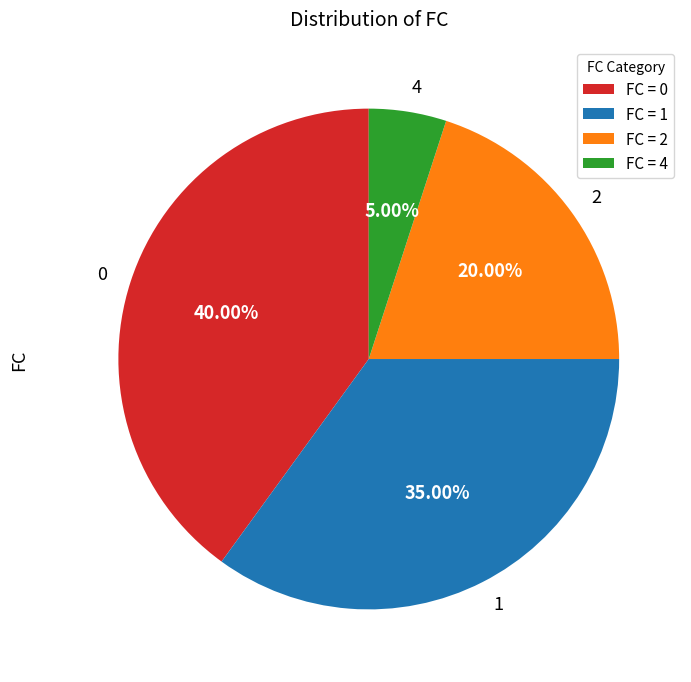

What is the ratio of the value at 1 to the value at 0?

0.9